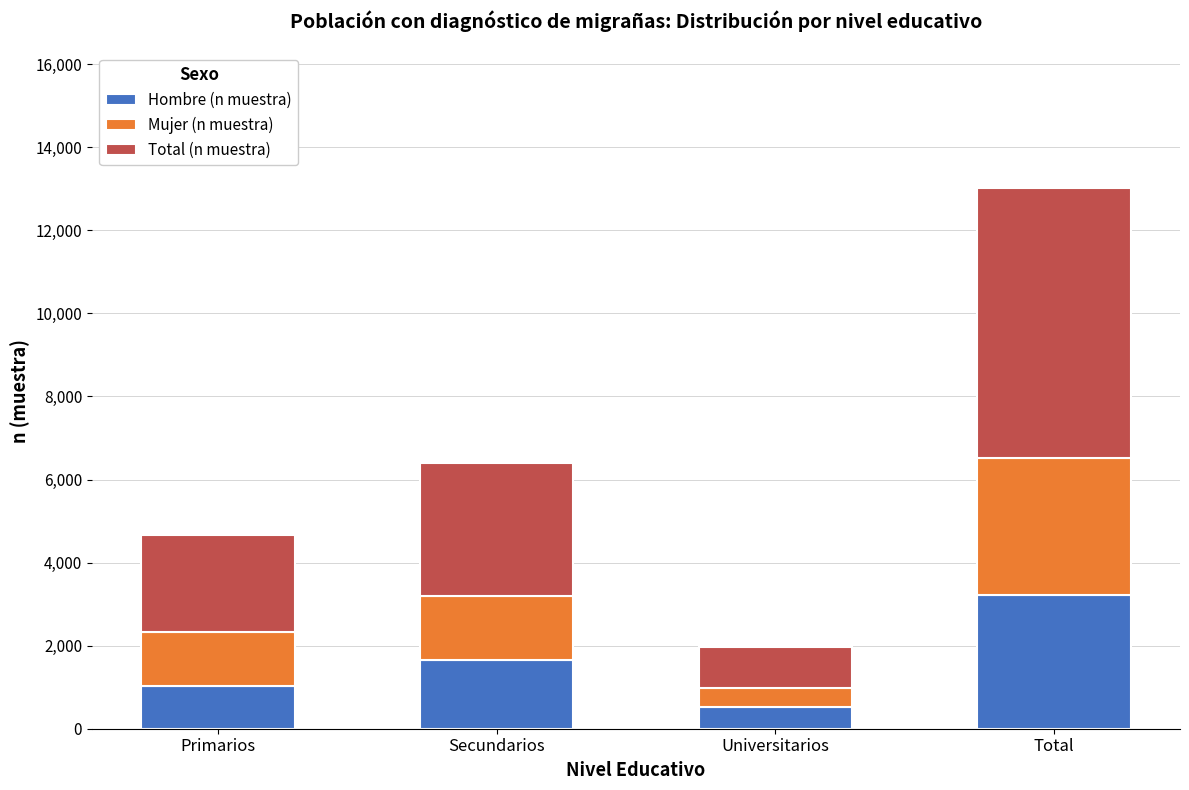

What is the difference between the maximum and minimum values in the Hombre (n muestra) series?

2687